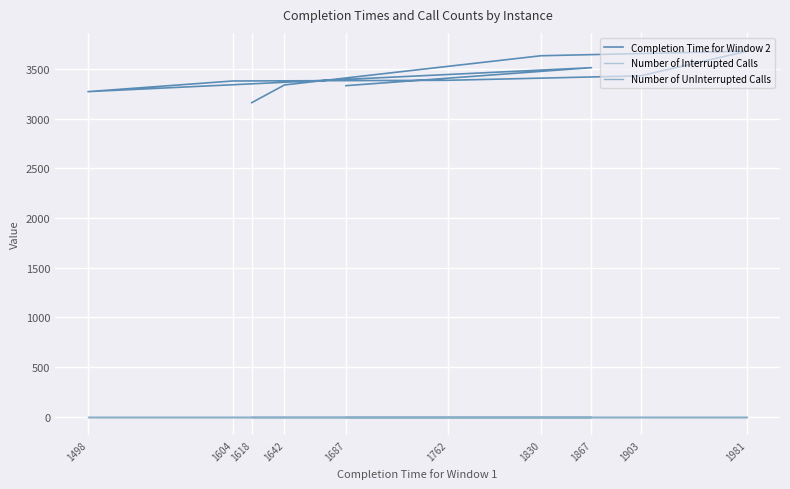

True or false: Completion Time for Window 2 and Number of Interrupted Calls intersect in this chart.

False